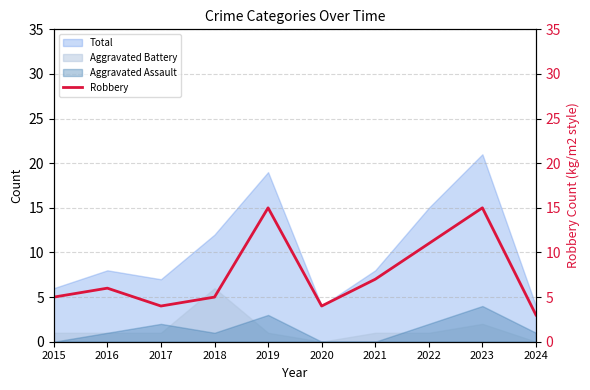

At which label does Aggravated Battery reach its peak?

2018